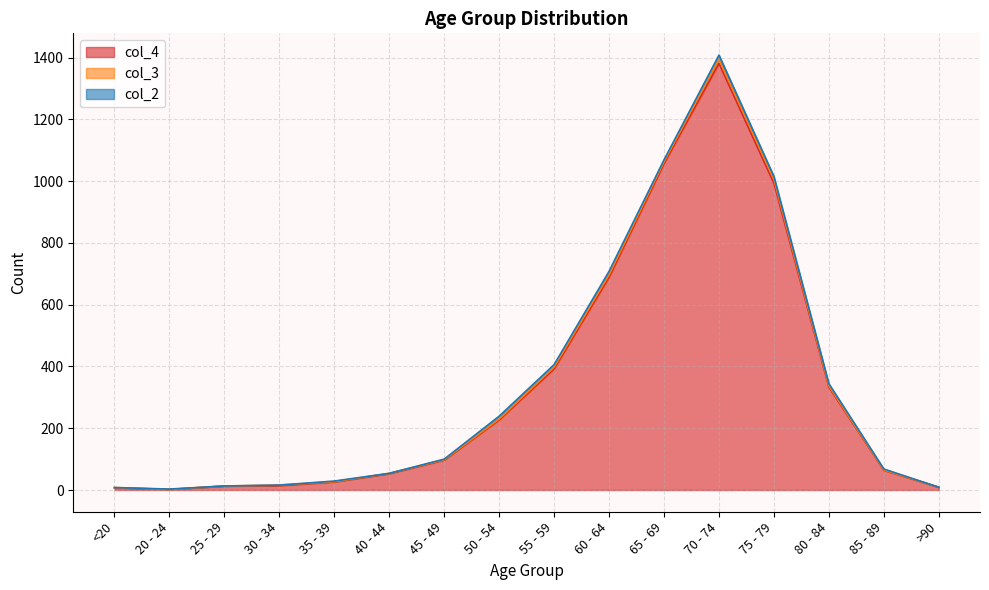

What are all the series names shown in the legend?

col_4, col_3, col_2